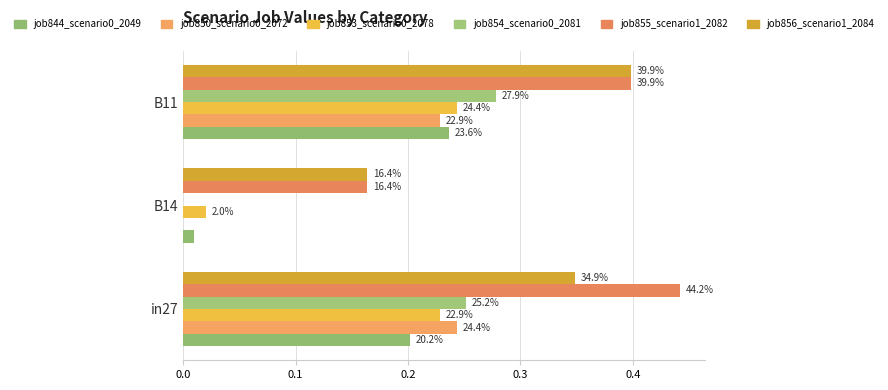

What is the value of the job856_scenario1_2084 bar at the 2nd from the left?

0.2